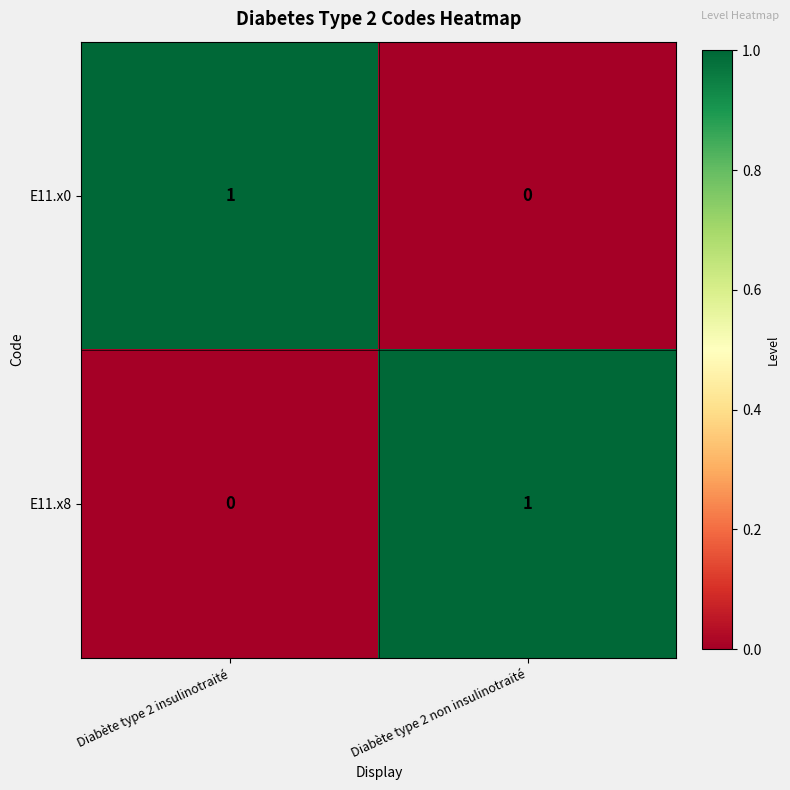

At which label is E11.x8 closest to 0?

Diabète type 2 insulinotraité